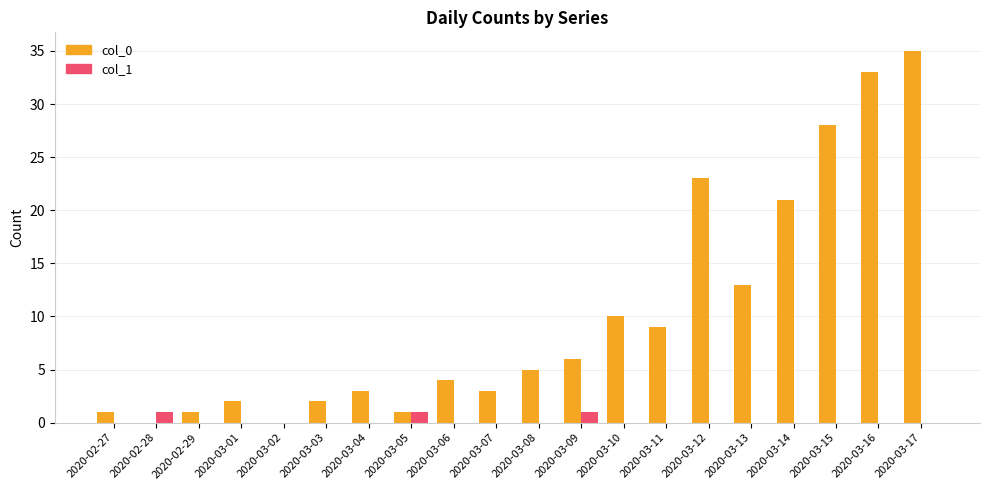

How many groups of bars are there?

20